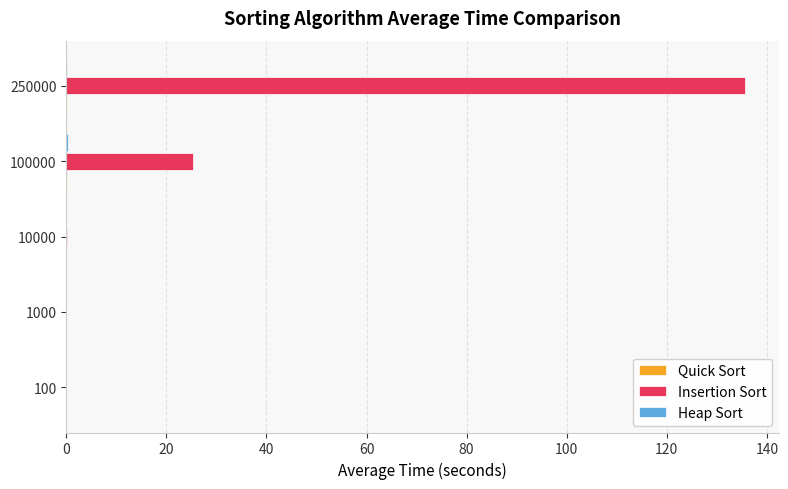

Where is Insertion Sort nearest to the value 67?

100000